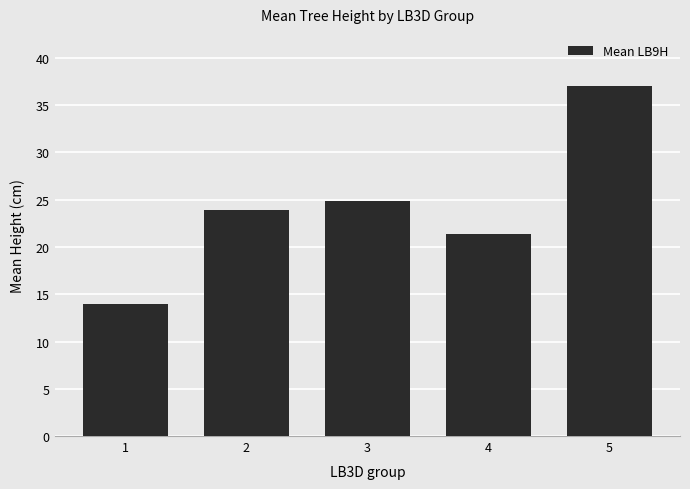

What is the maximum value shown in the chart?

37.0